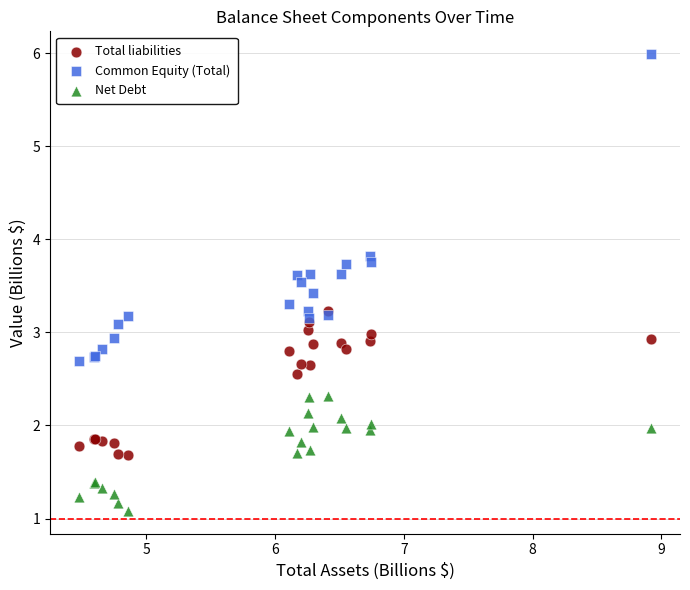

Which series contains the lowest Y value?

Net Debt